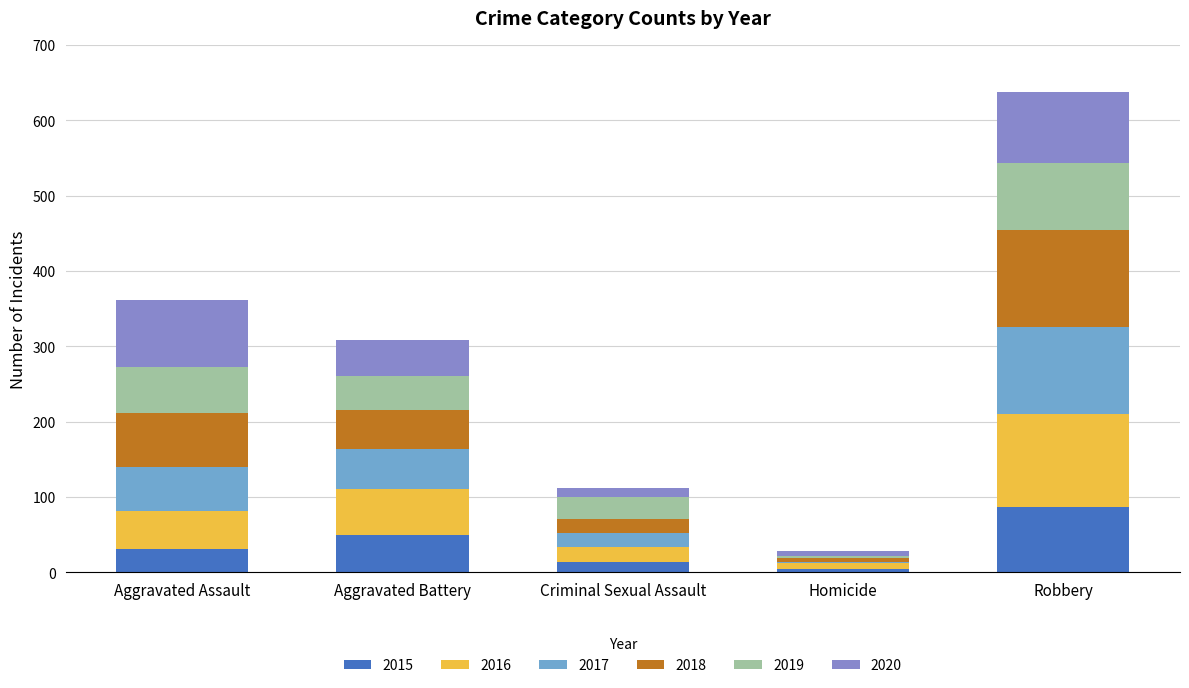

What is the total value across all series at Aggravated Assault?

361